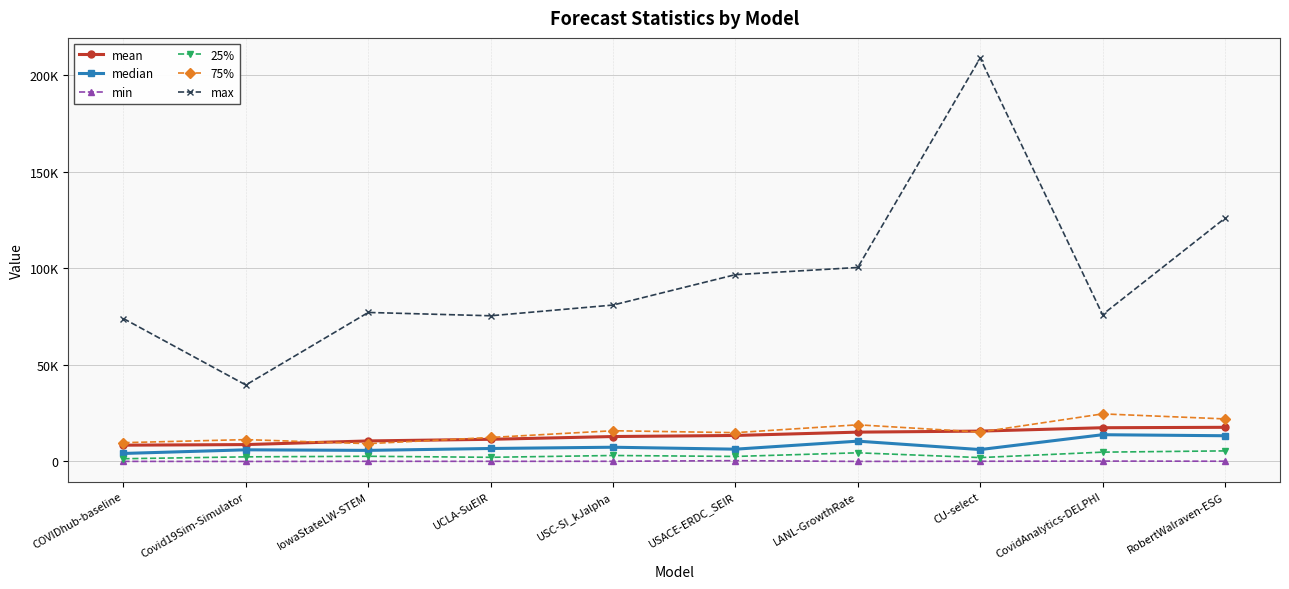

Which series has the largest total across all categories?

max